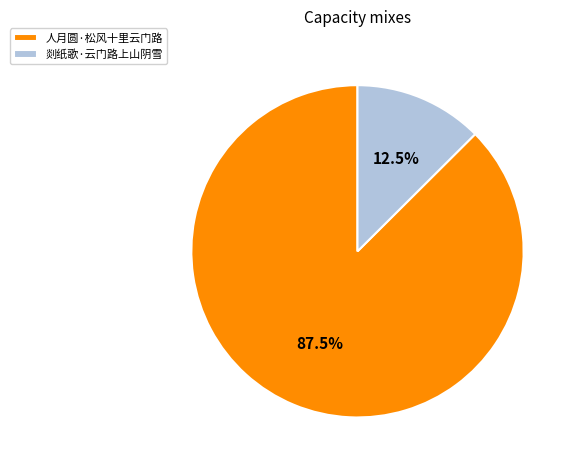

What is the smallest slice in the pie chart?

剡纸歌·云门路上山阴雪